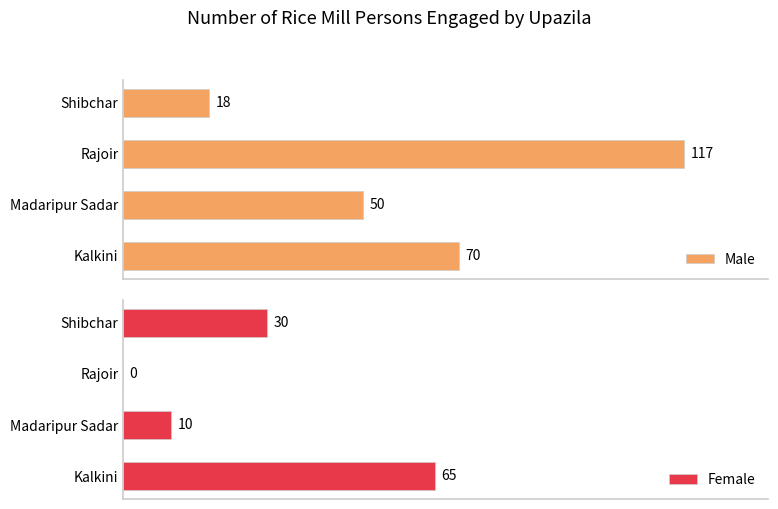

How many series are shown in this chart?

2